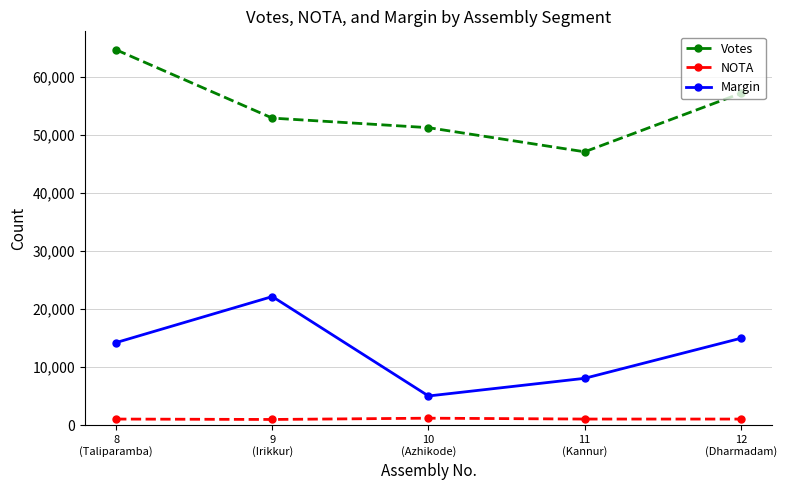

What is the minimum value for NOTA?

961